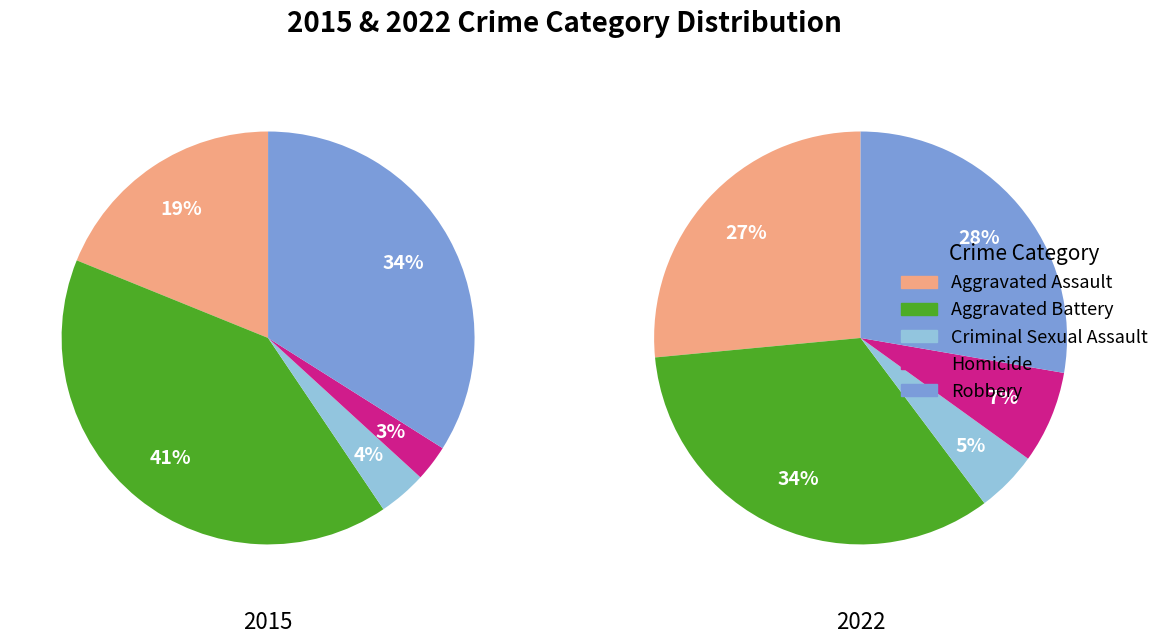

Which category has the biggest portion of the pie?

Aggravated Battery